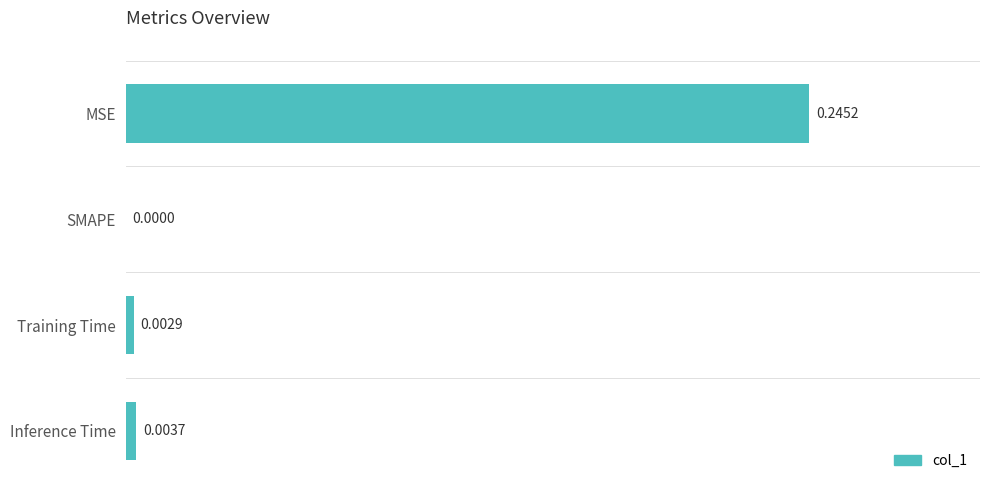

Where is the data nearest to the value 0?

SMAPE